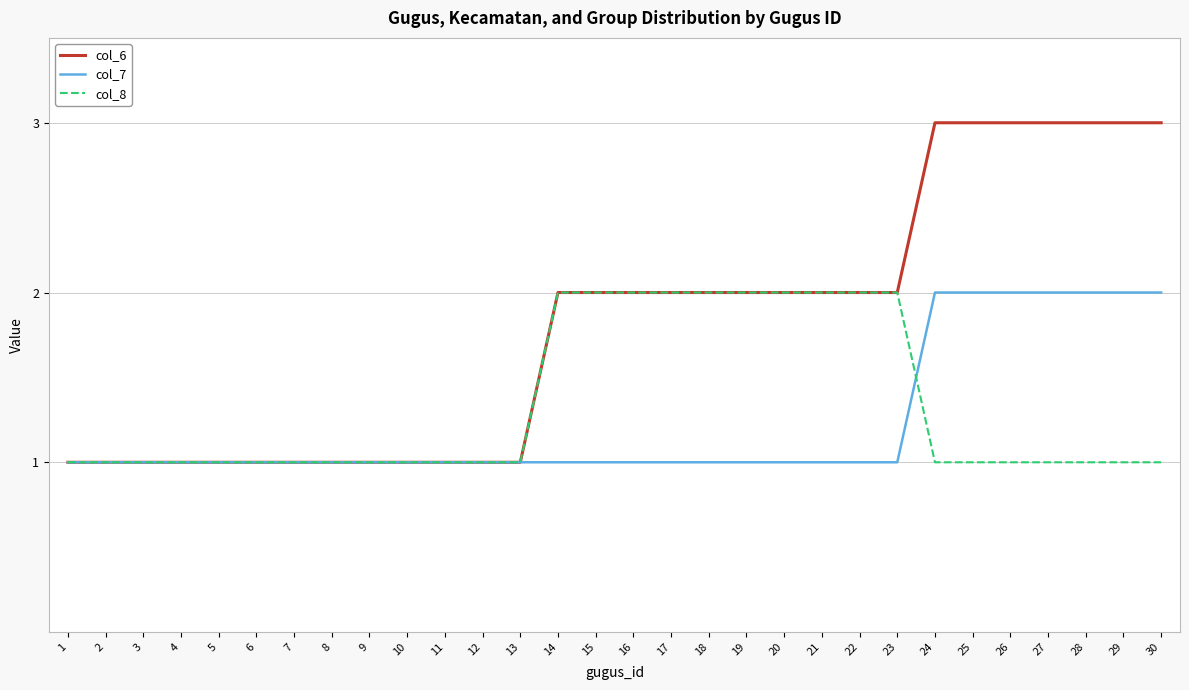

What are all the series names shown in the legend?

col_6, col_7, col_8